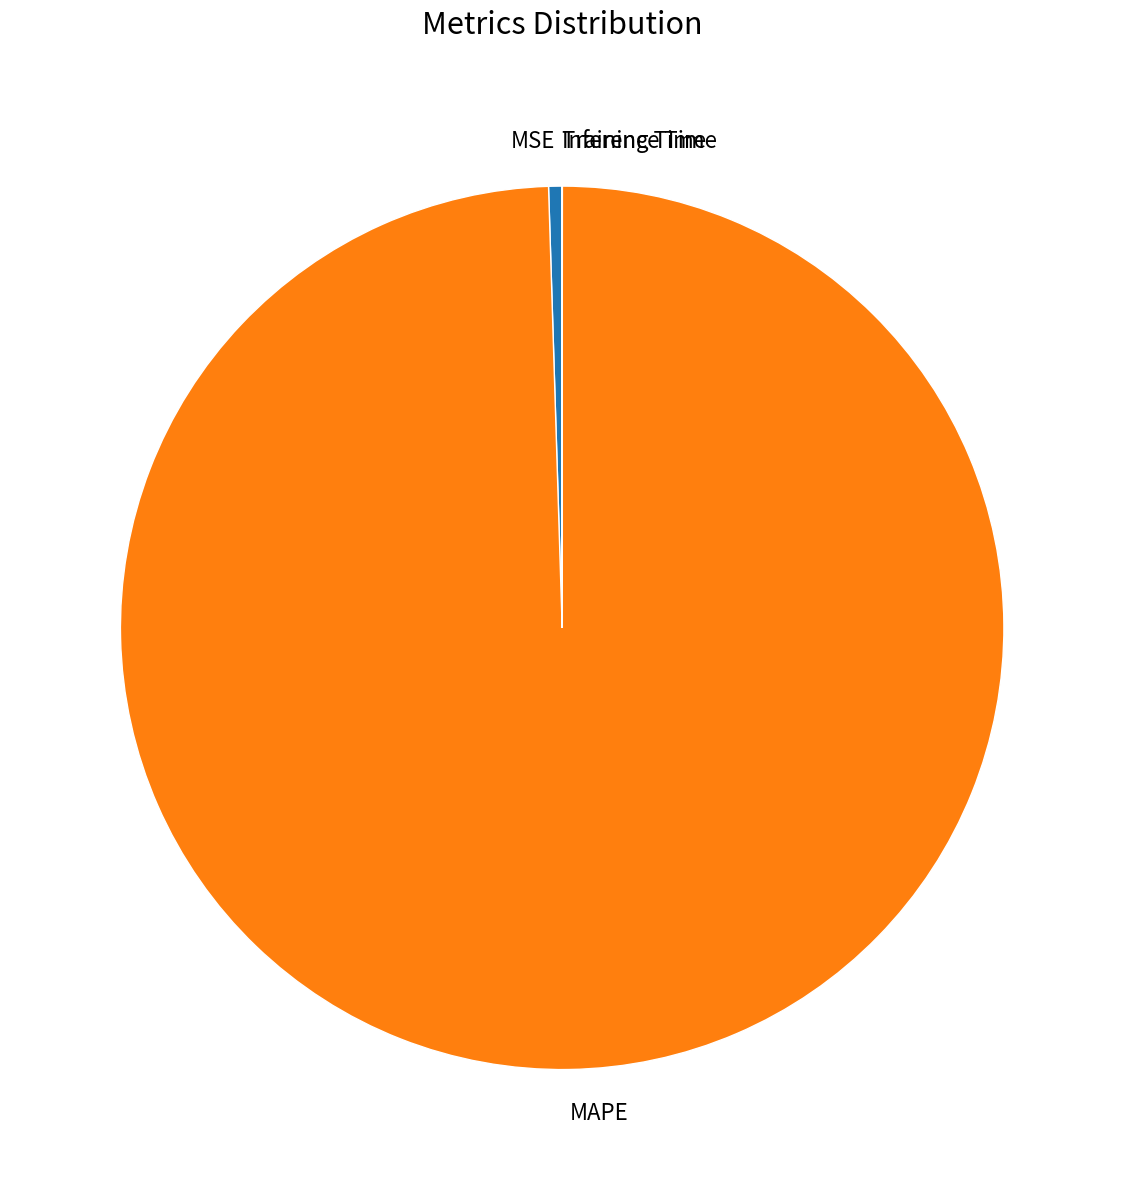

Is it true that MAPE is 89% of the pie?

False